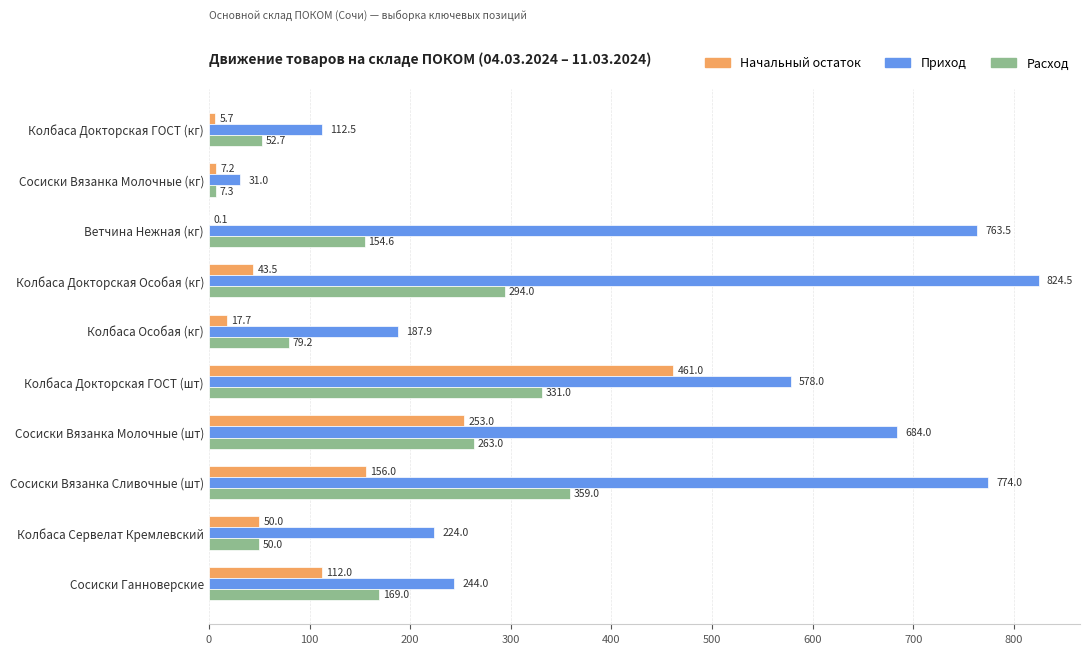

Where is Приход nearest to the value 427?

Колбаса Докторская ГОСТ (шт)